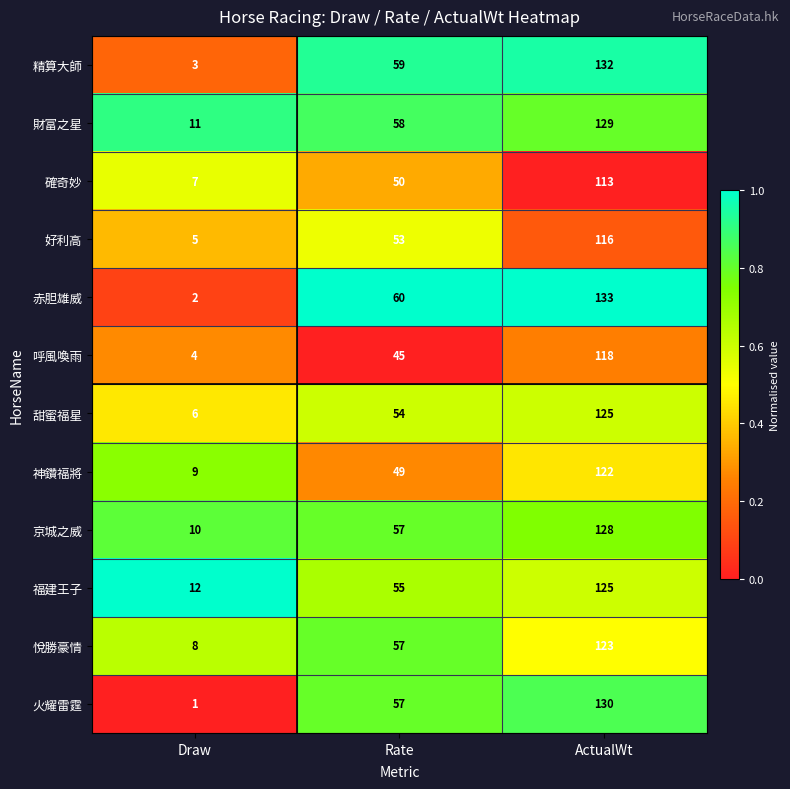

List the labels in order of 精算大師 value, largest first.

ActualWt, Rate, Draw